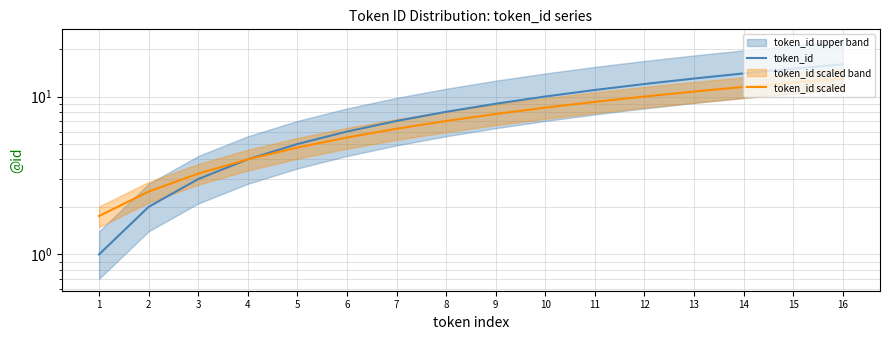

At which category is the sum across all series the highest?

16